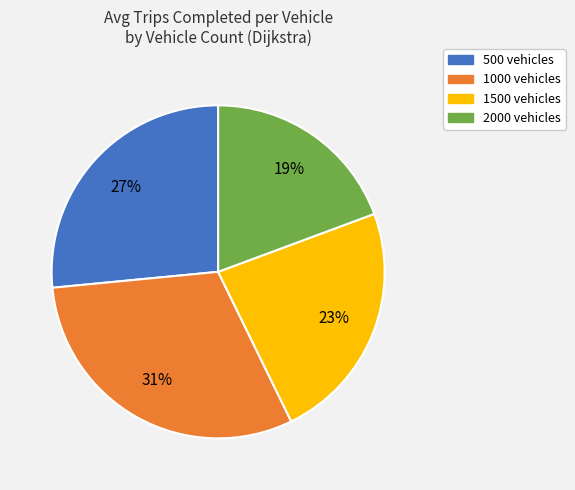

Does any single category account for the majority?

No